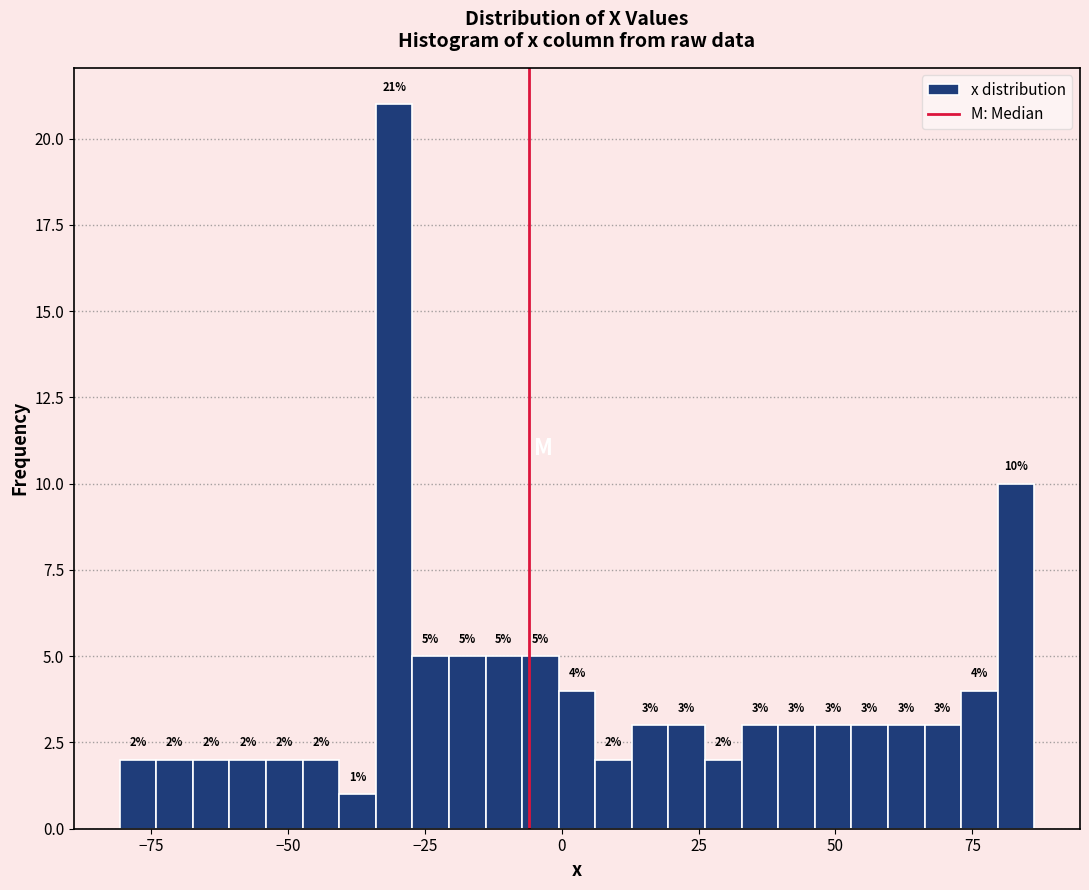

Read against the x-axis, roughly where is the centre of the tallest bar?

-30